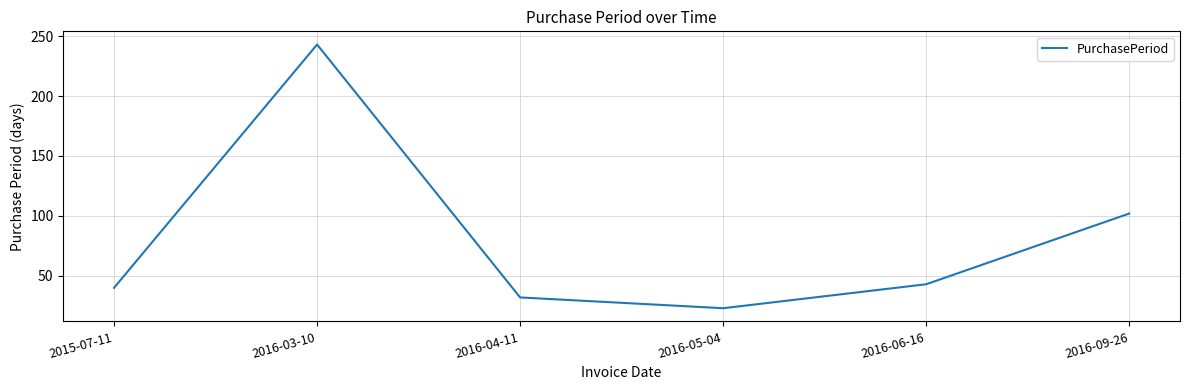

What position from the right is 2015-07-11?

6